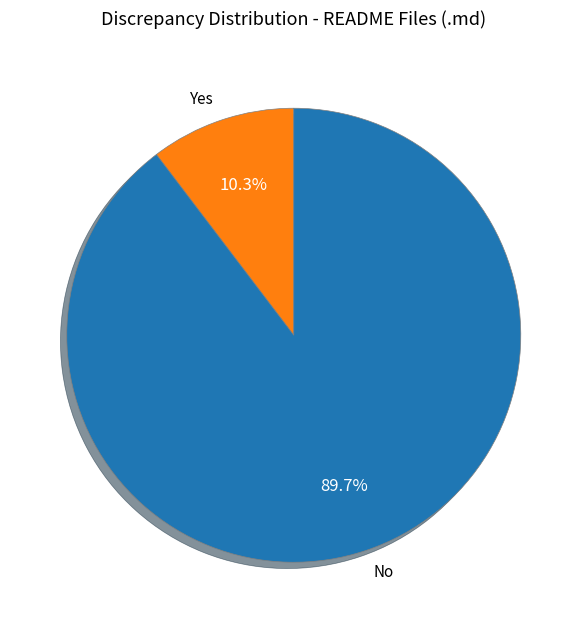

To the nearest percent, what is the difference between the largest and smallest slice percentages?

79%